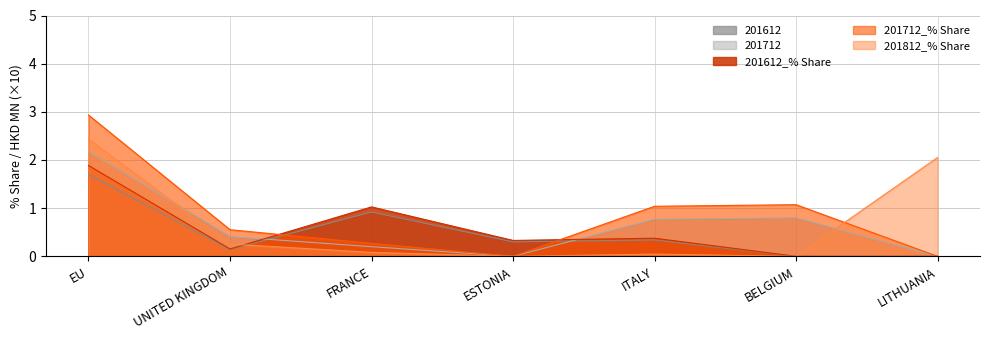

True or false: 201612 has more than 0 points higher than both neighbors.

True